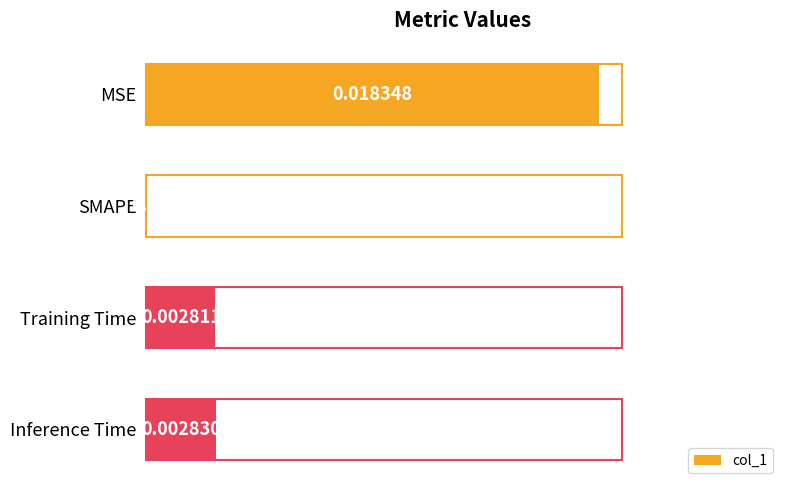

Between MSE and Inference Time, which is larger?

MSE